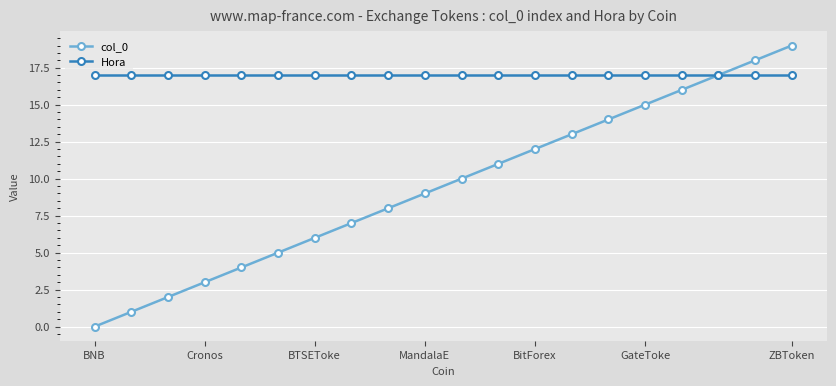

Does the chart have visible grid lines?

Yes